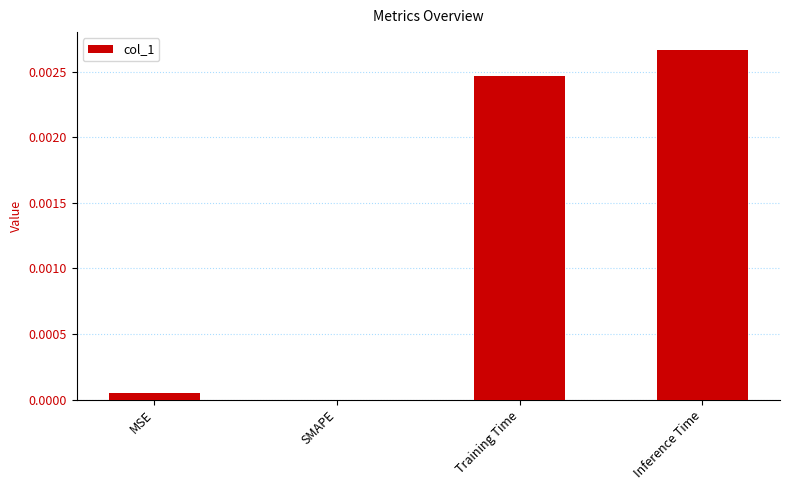

True or false: the data shows 0.0 at SMAPE.

True